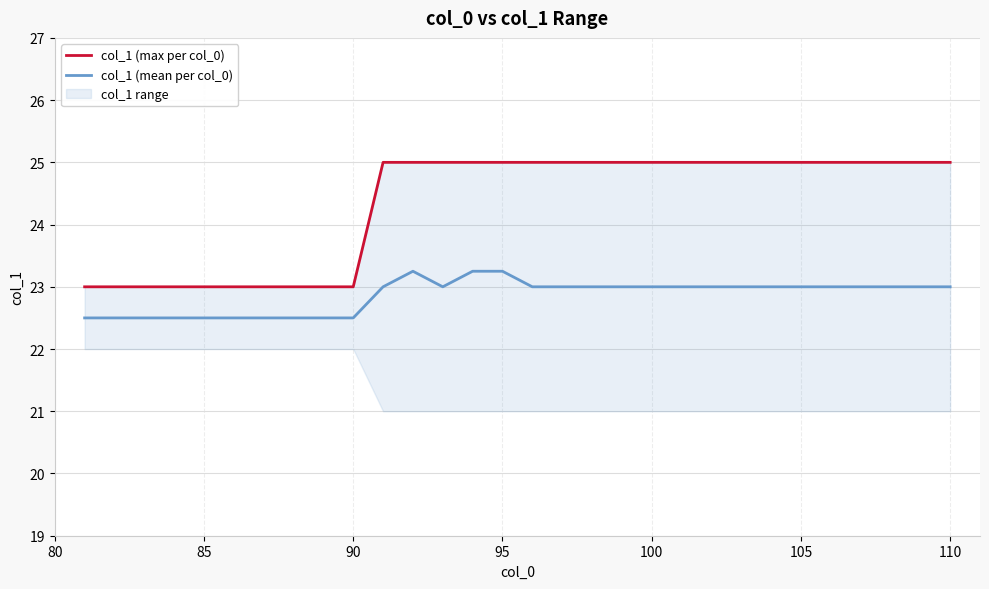

What is the minimum value for col_1 (mean per col_0)?

22.5